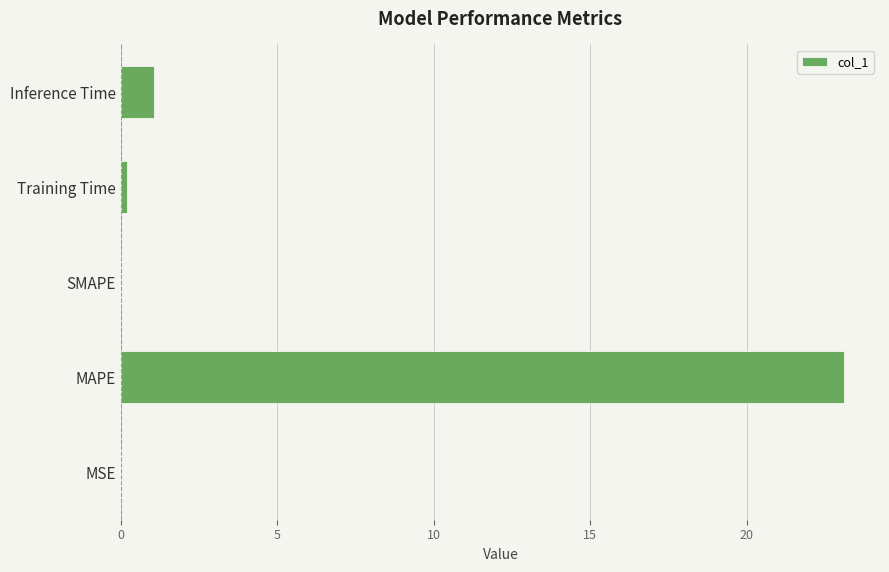

Where is the data nearest to the value 11?

Inference Time